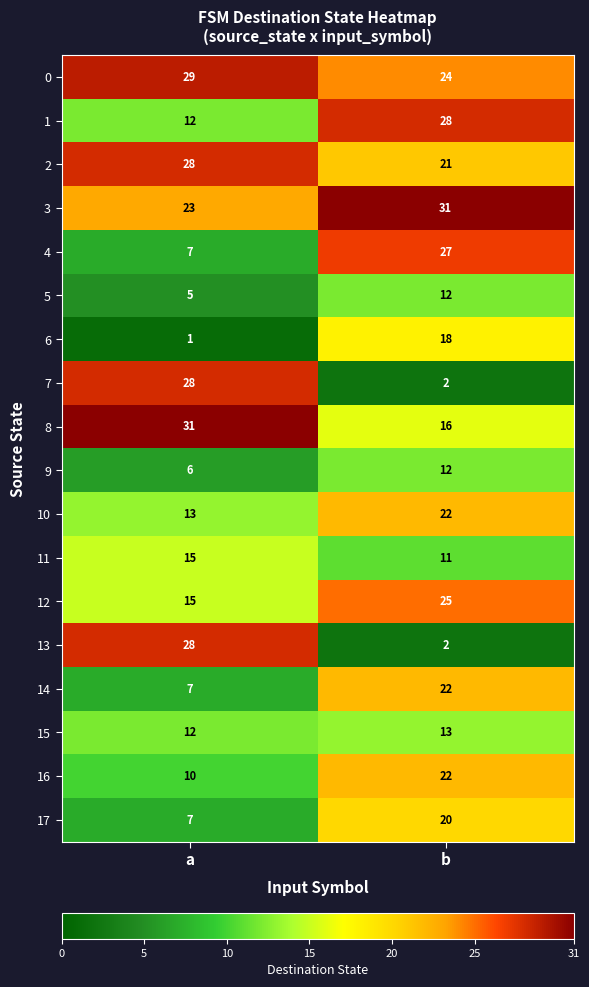

Which category has the highest value in the 12 series?

b